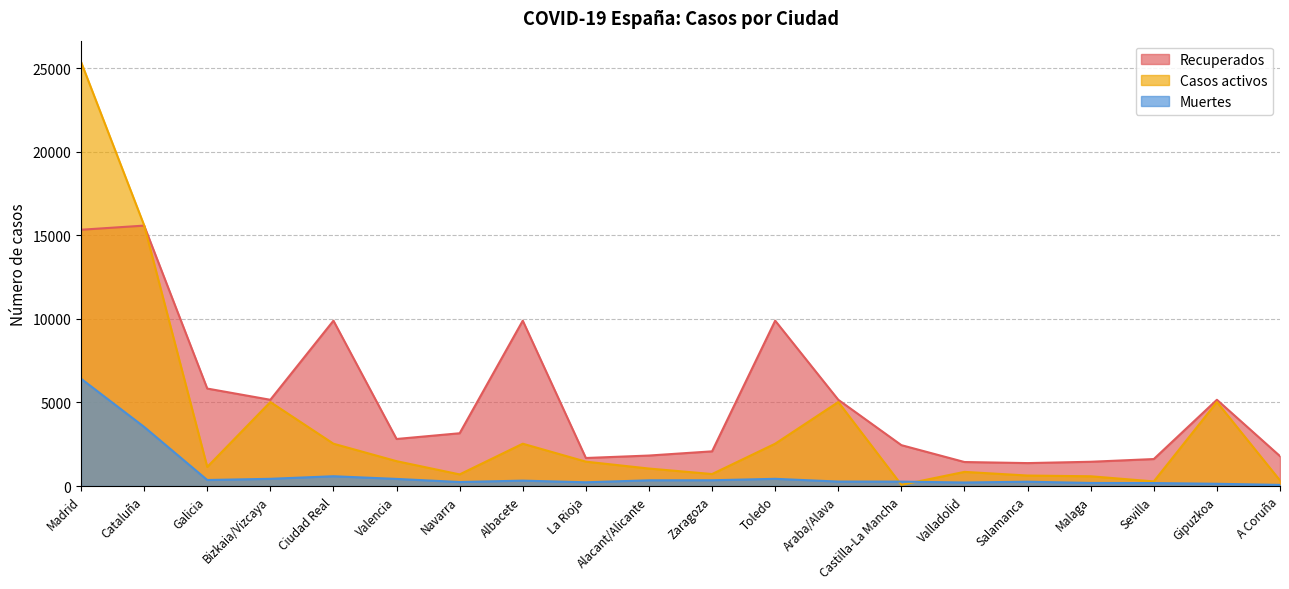

Which series has the largest total across all categories?

Recuperados